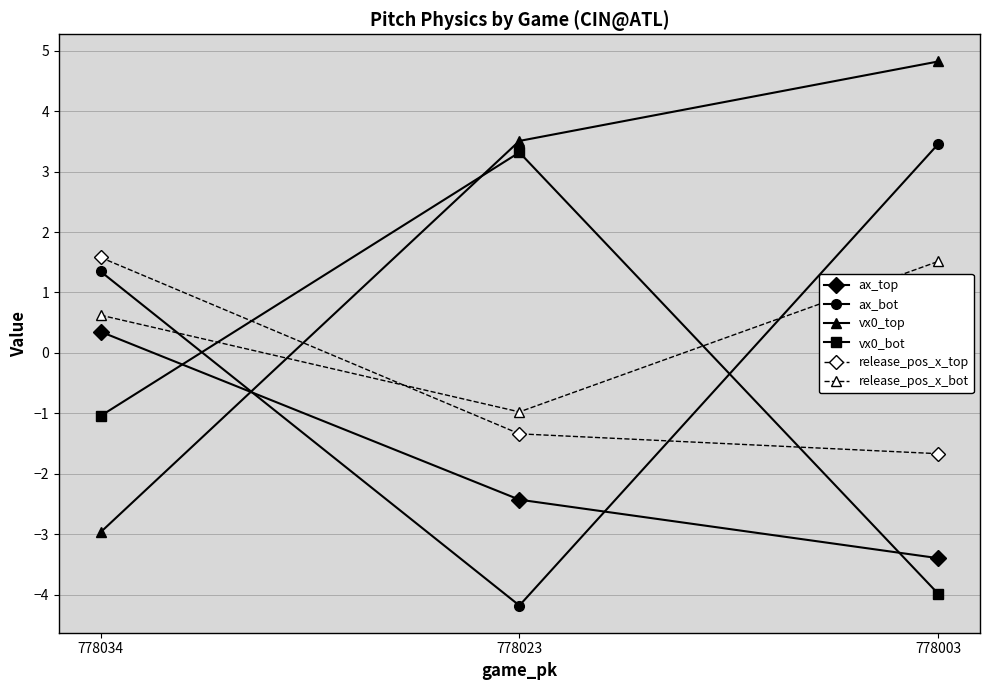

Which series has the largest range (max minus min)?

vx0_top